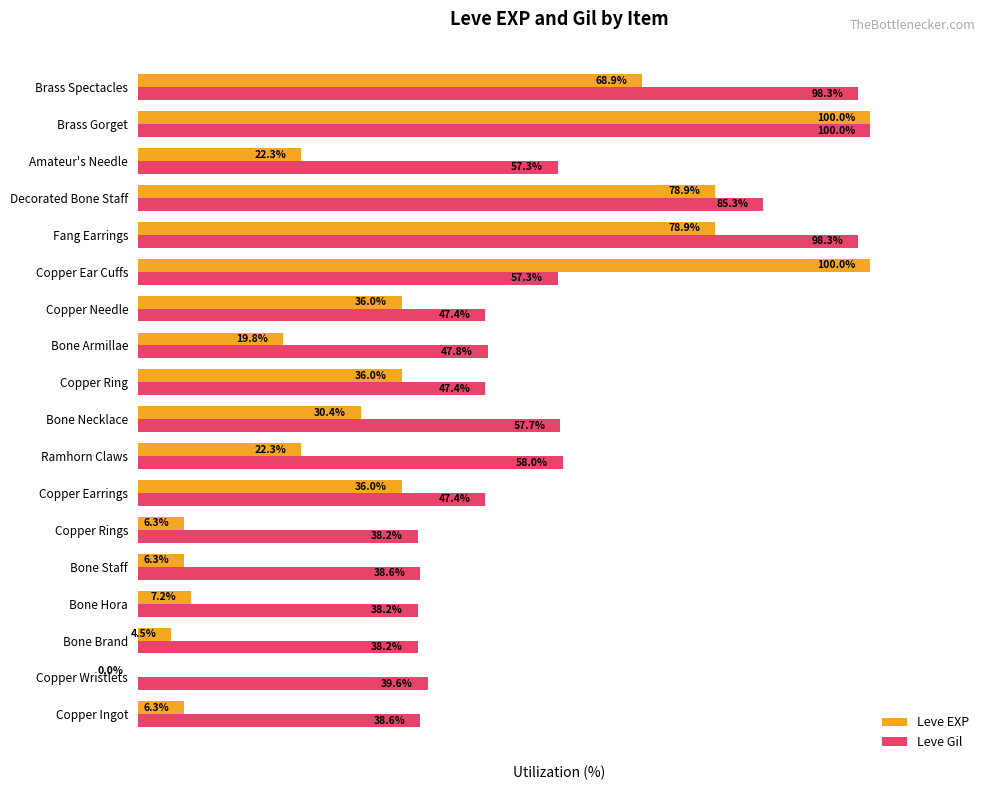

Between Bone Necklace and Amateur's Needle, which series saw the biggest shift?

Leve EXP